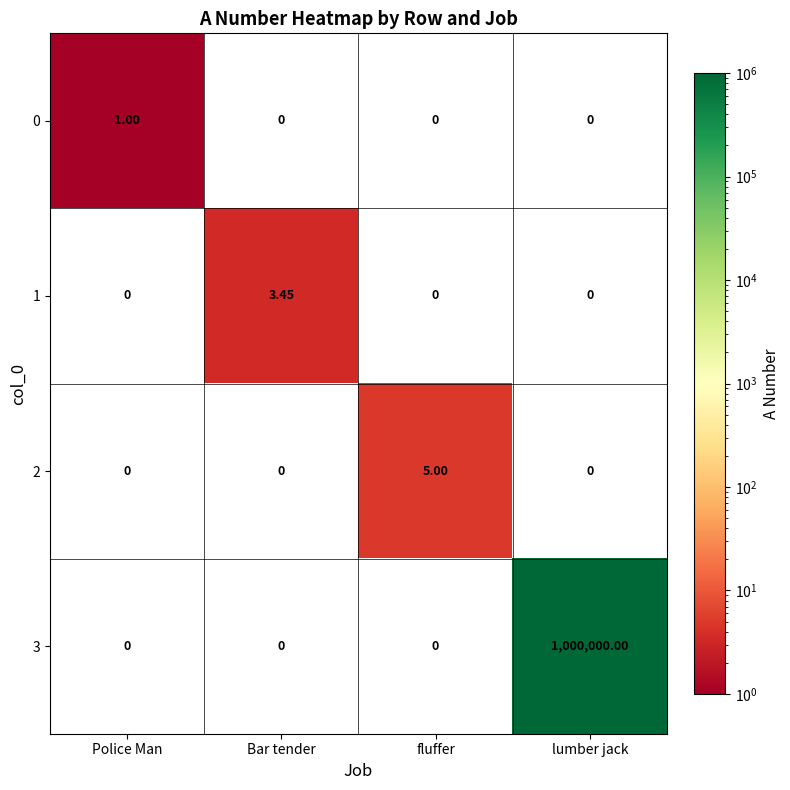

Which label corresponds to the largest value in the chart?

lumber jack